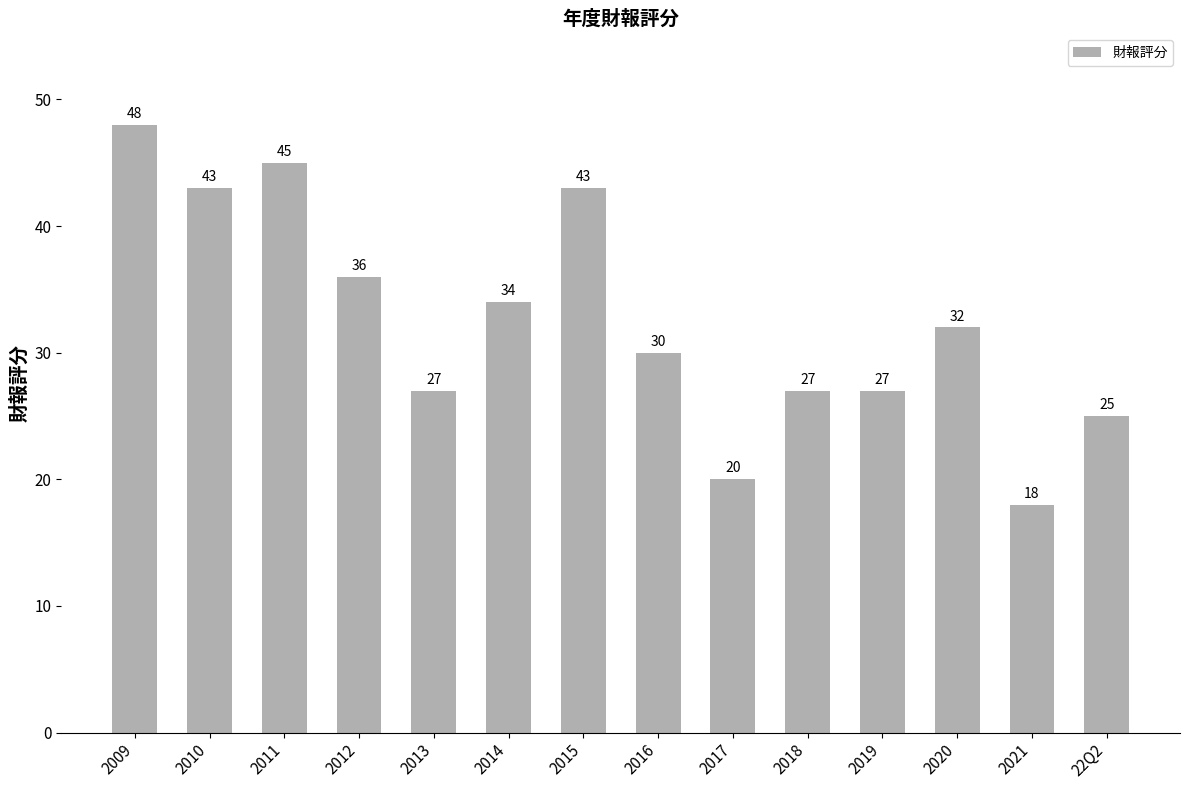

The chart shows a value of 48 at 2009. True or false?

True